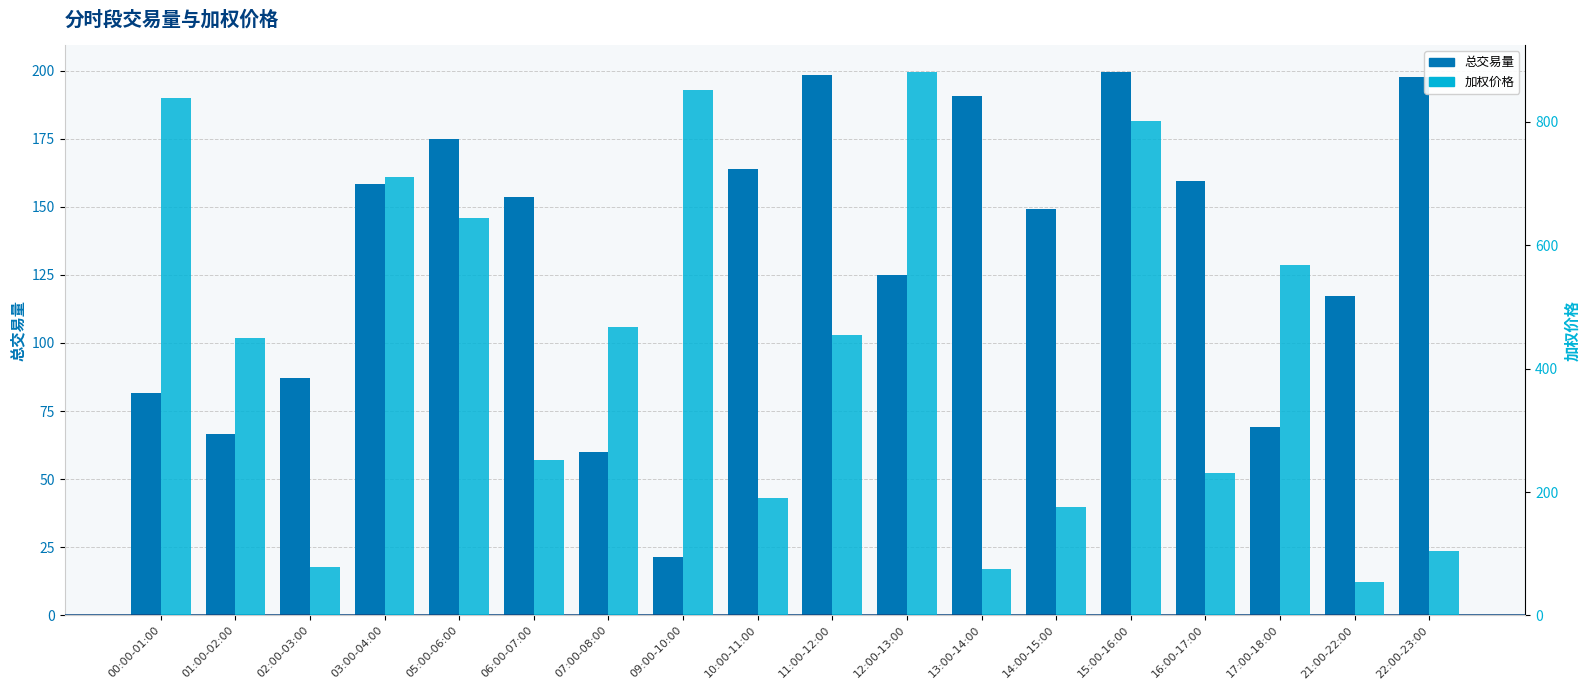

True or false: 加权价格 has a value of 644.3 at 05:00-06:00.

True